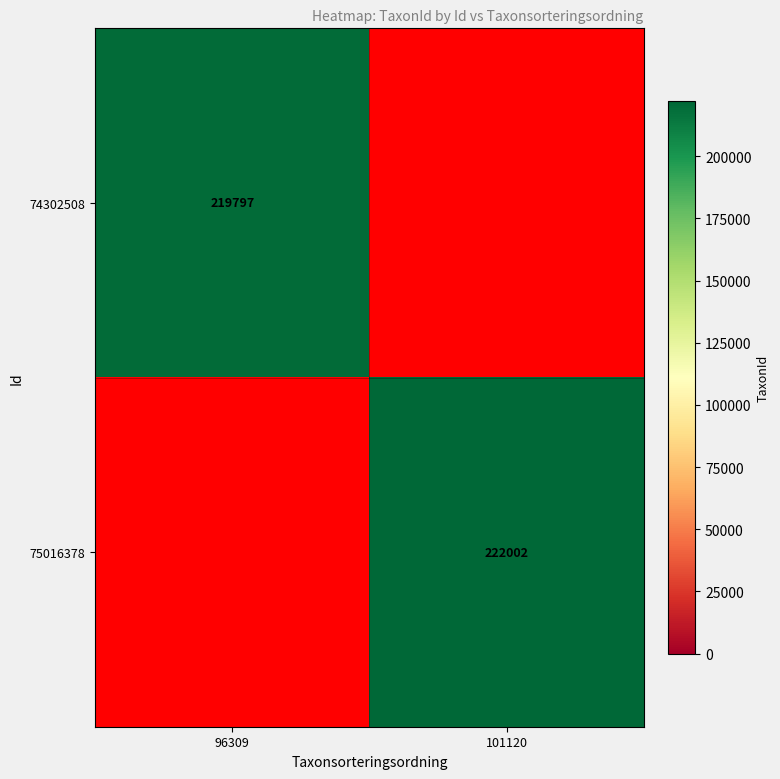

Is it true that 74302508 equals 219797 at 96309?

True